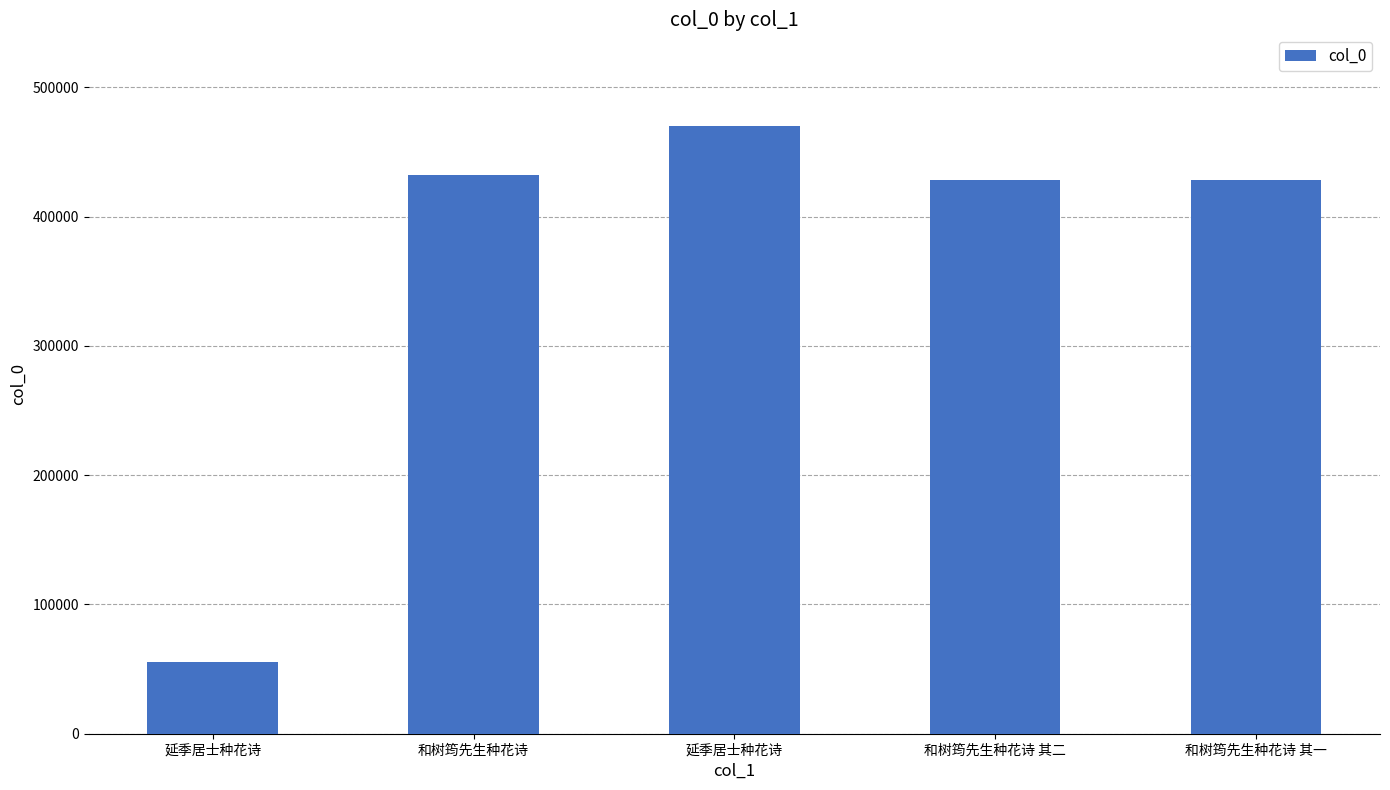

What is the change in value from 和树筠先生种花诗 其二 to 和树筠先生种花诗 其一?

-1